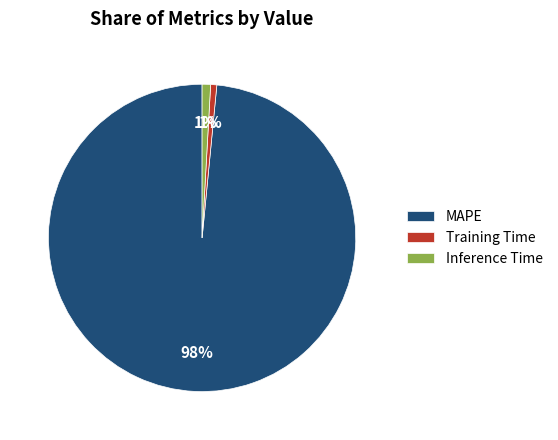

Combined, do Training Time and Inference Time account for over 50%?

No